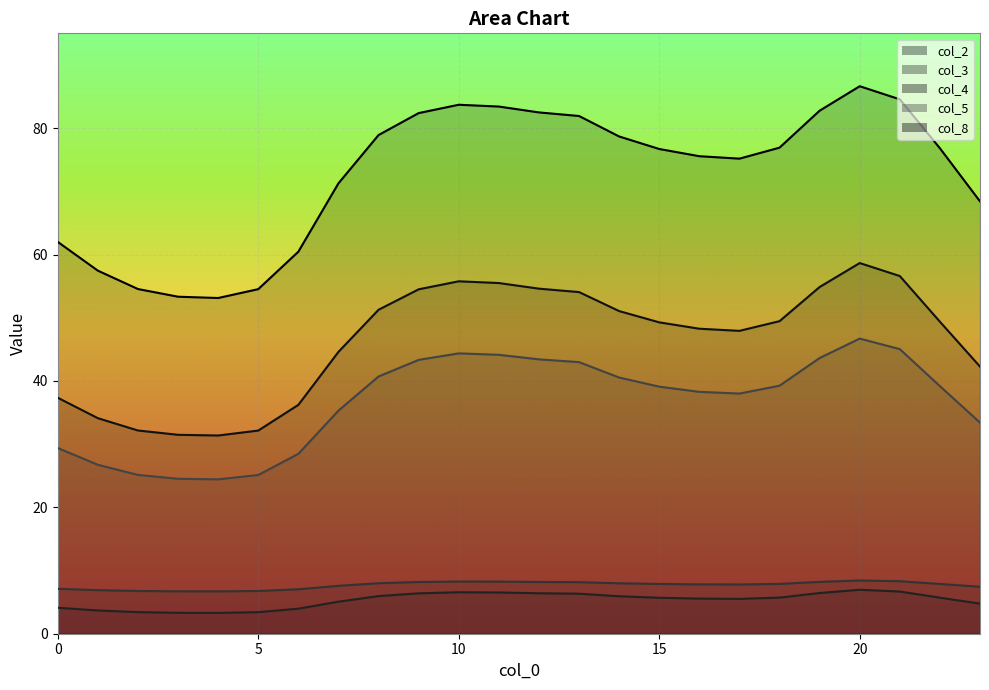

In col_2, how many points are higher than both neighbors (excluding endpoints)?

2